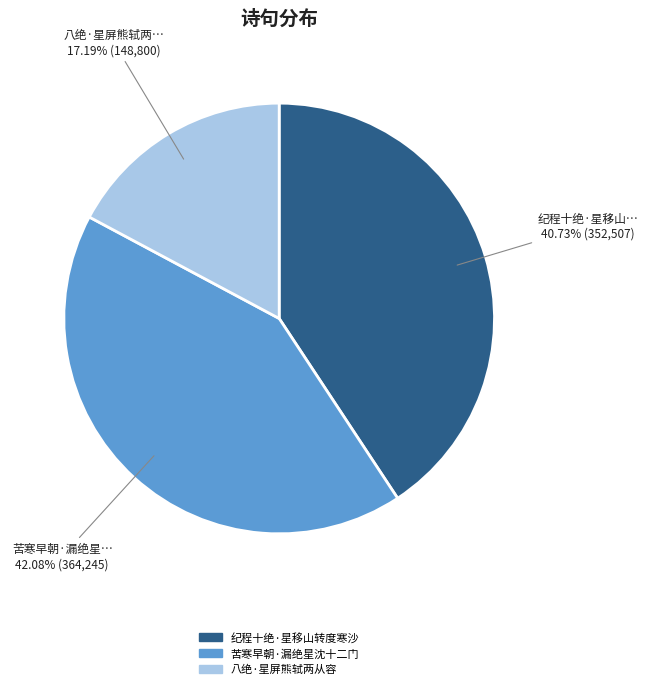

Between 纪程十绝·星移山转度寒沙 and 苦寒早朝·漏绝星沈十二门, which is larger?

苦寒早朝·漏绝星沈十二门